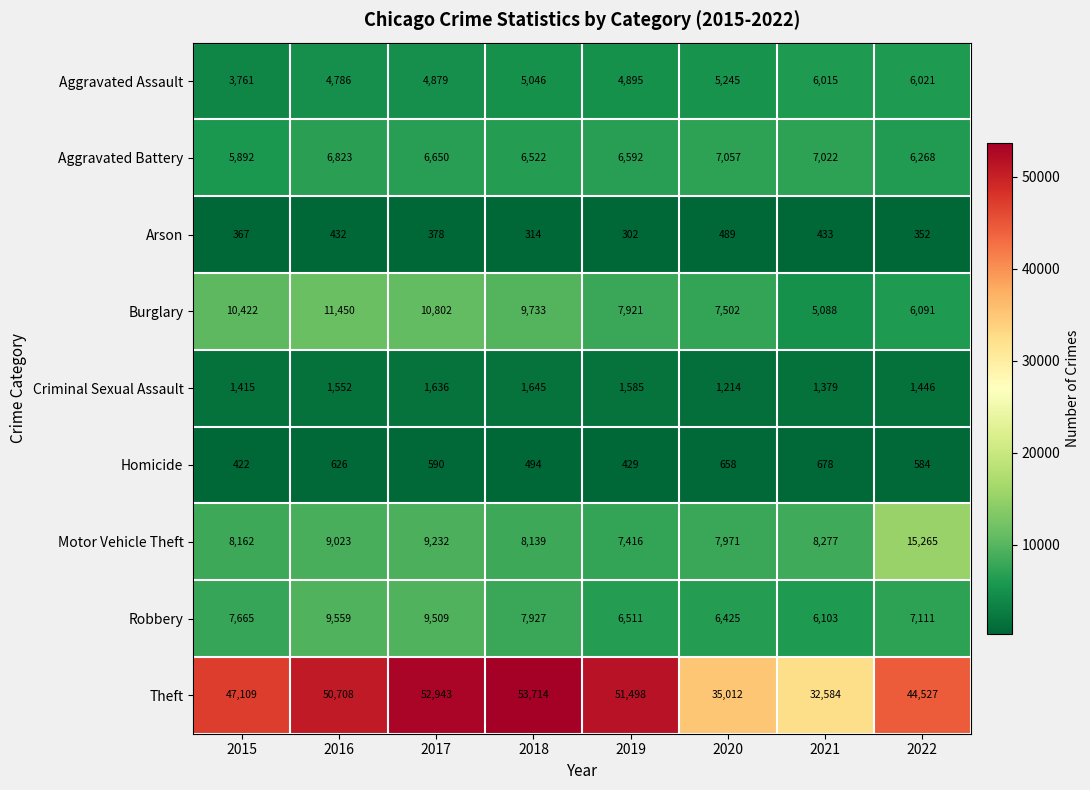

True or false: Theft has a value of 52943 at 2017.

True